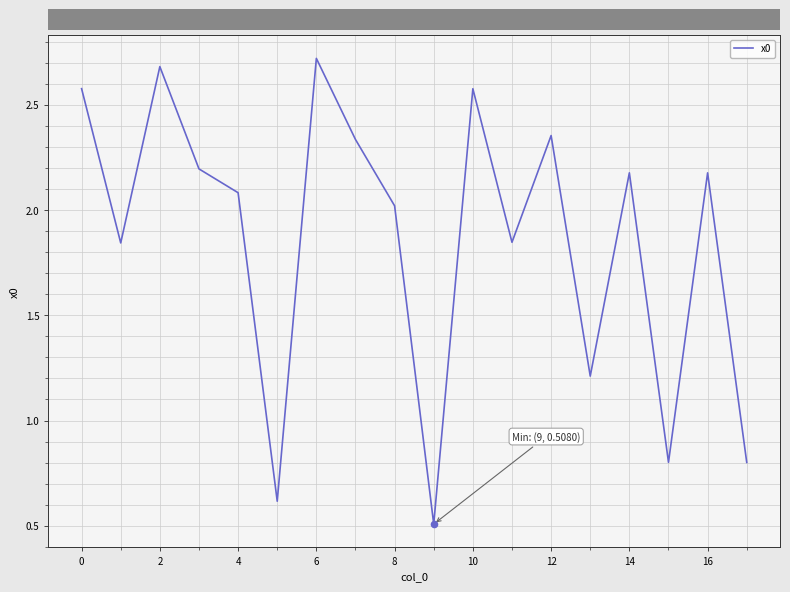

What is the difference between the maximum and minimum values?

2.2